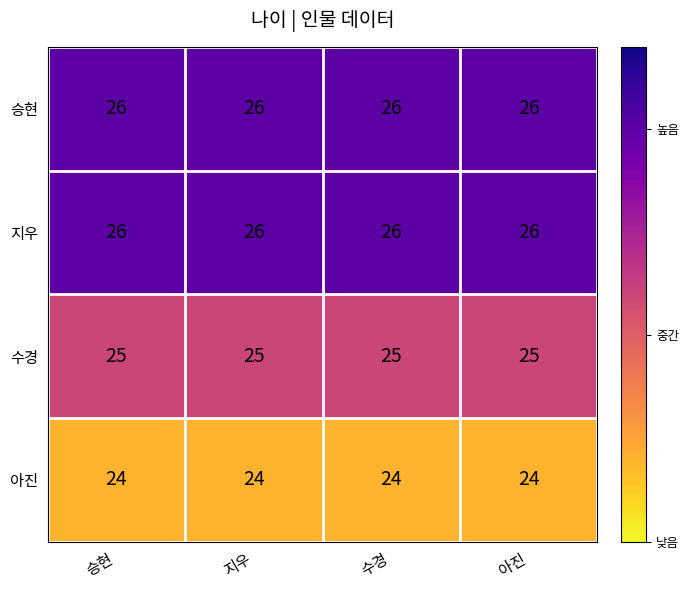

The value of 수경 at 지우 is 35. True or false?

False